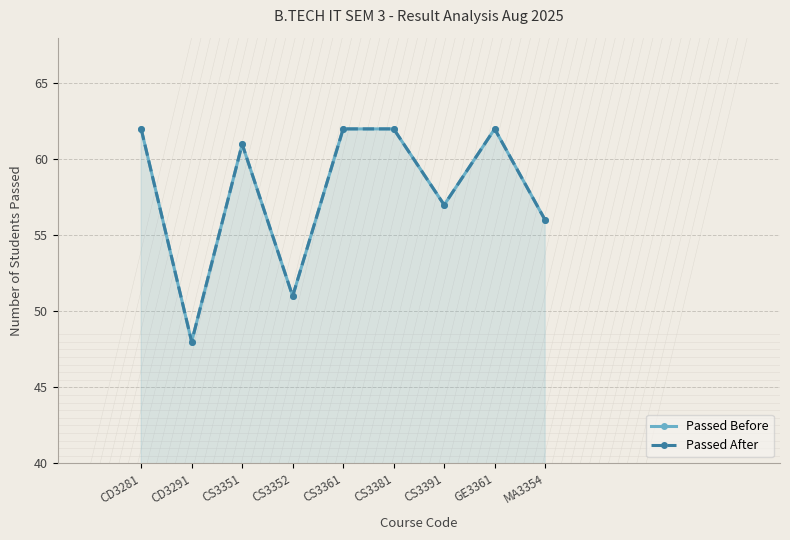

What is the greatest value displayed?

62